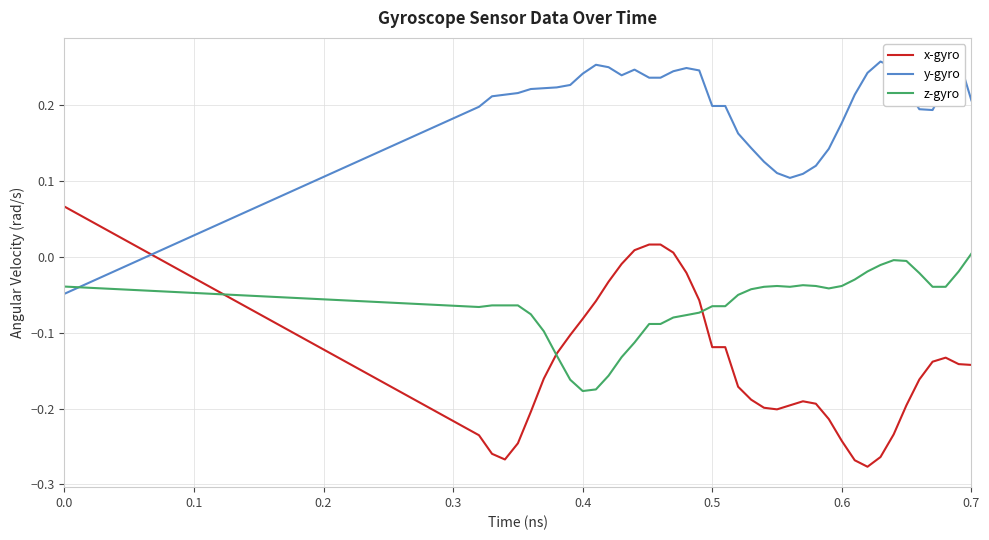

List the series in order of their peak value, highest first.

y-gyro, x-gyro, z-gyro